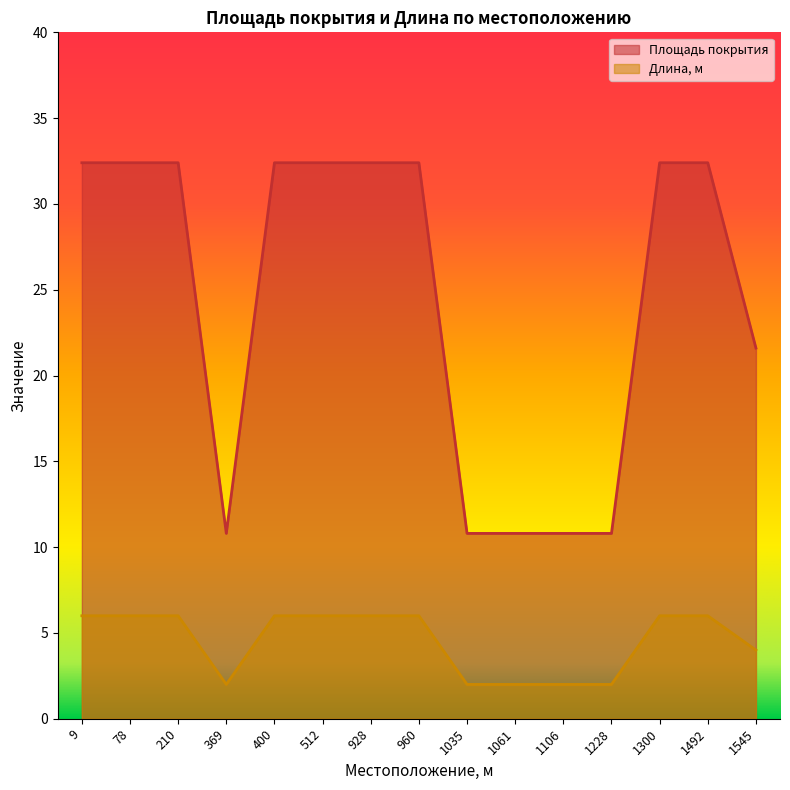

True or false: Площадь покрытия and Длина, м cross at least once.

False